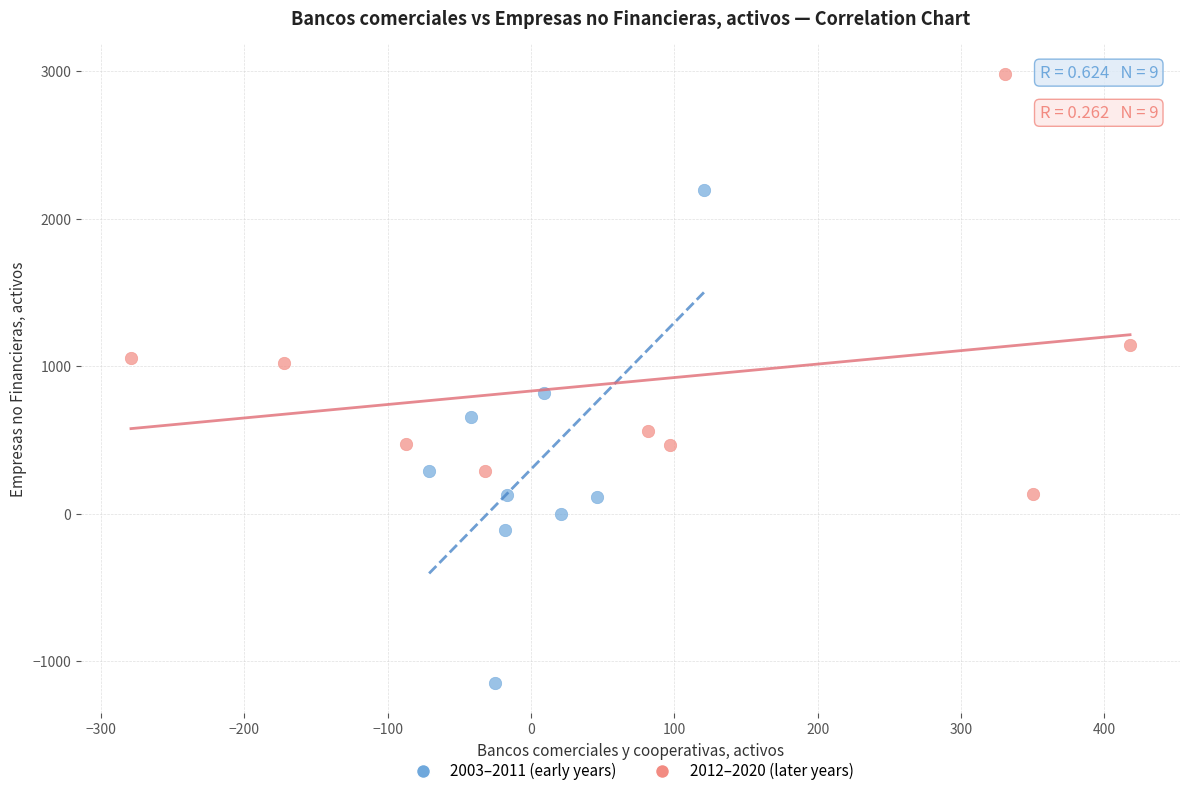

Which series has the largest Y range (max minus min)?

2003–2011 (early years)